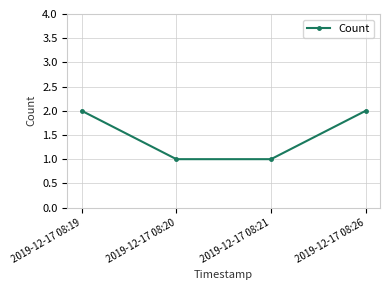

True or false: the data has more than 2 interior local peaks.

False